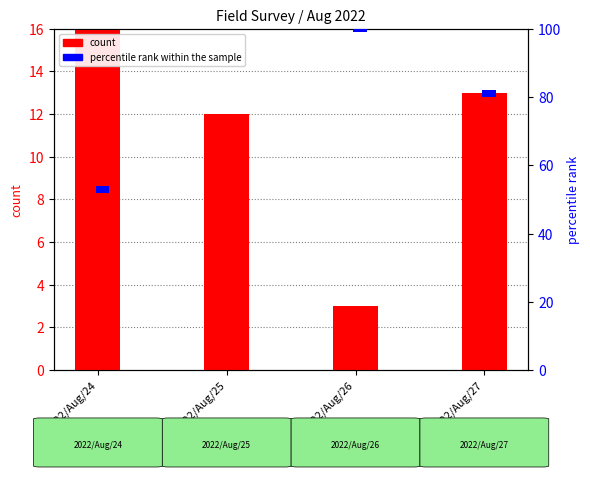

How many data points does each series have?

4